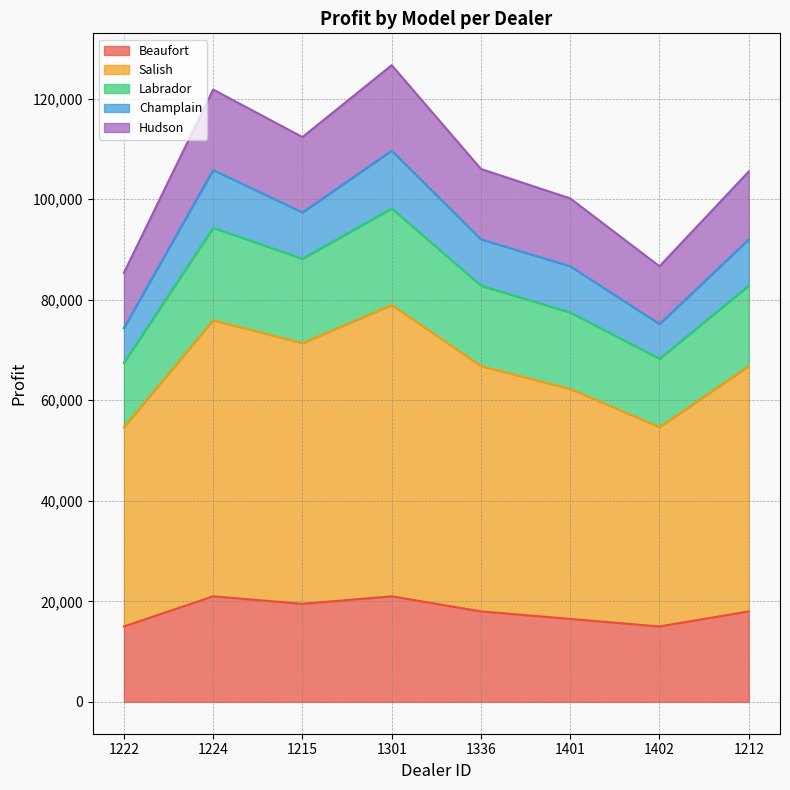

What is the label of the 6th point from the left?

1401